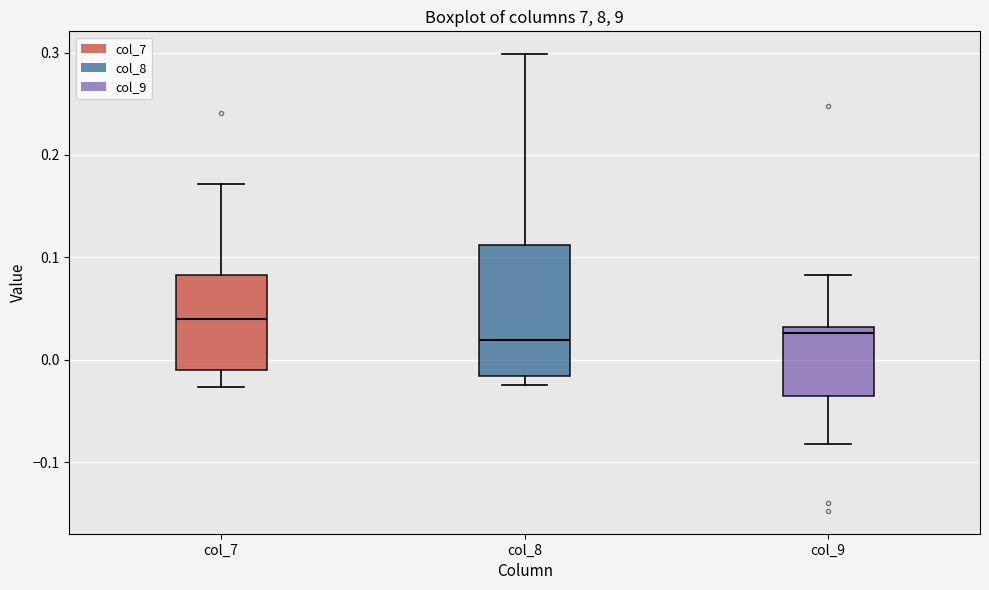

Where does the upper whisker of the box for col_9 end on the y-axis? The values are not printed on the chart, so give them approximately, as read against the axis.

0.08